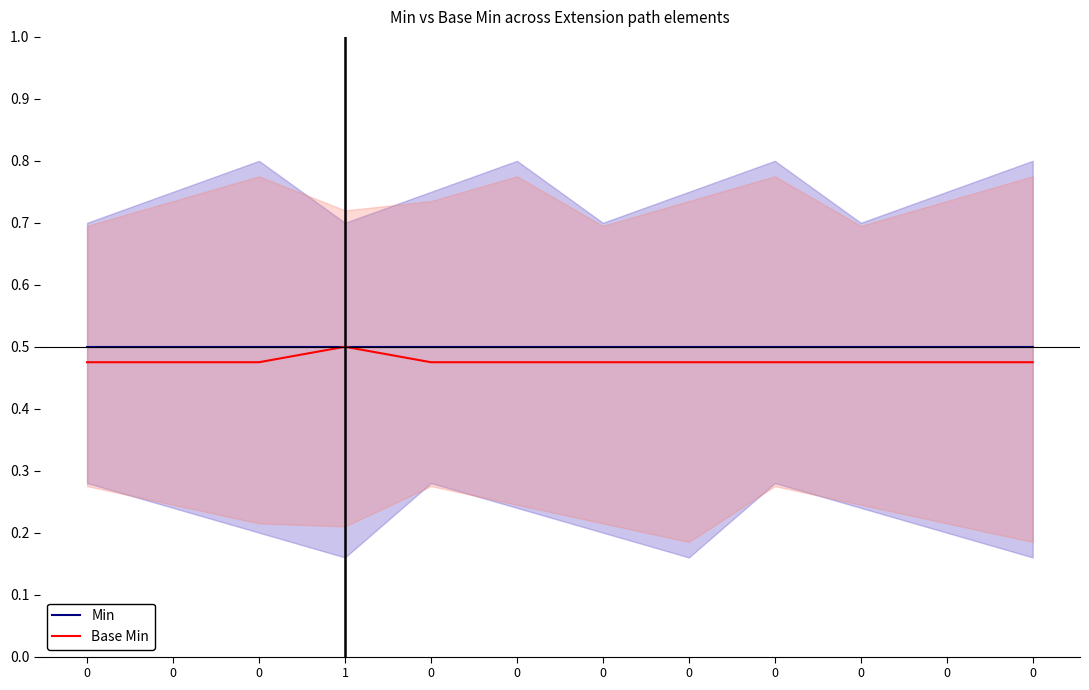

Reading right to left, list all the values displayed in this chart.

Min: 0.5	0.5	0.5	0.5	0.5	0.5	0.5	0.5	0.5	0.5	0.5	0.5
Base Min: 0.5	0.5	0.5	0.5	0.5	0.5	0.5	0.5	0.5	0.5	0.5	0.5